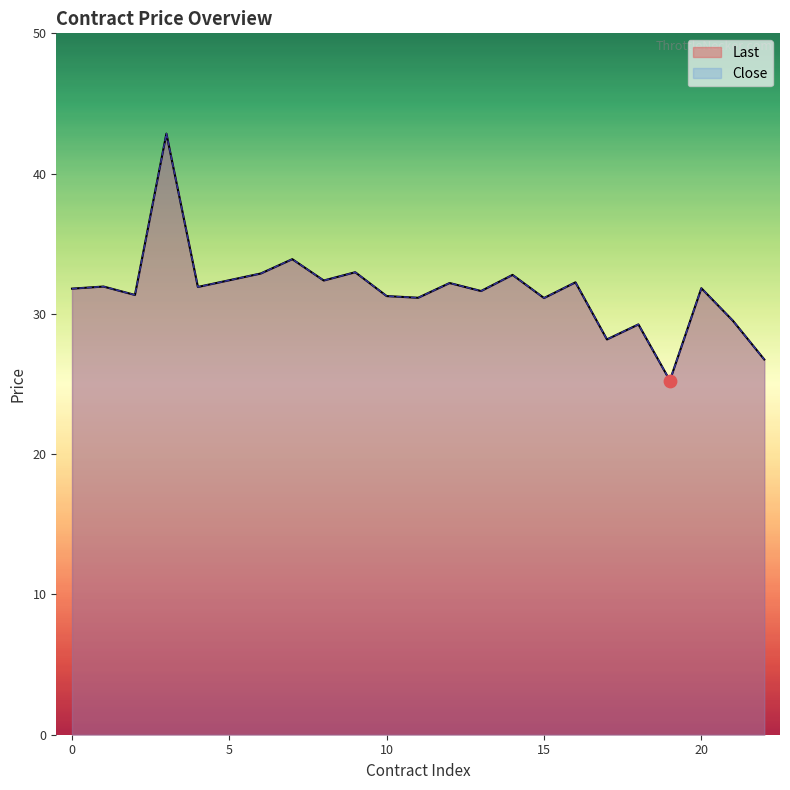

Which series contains the lowest Y value?

Last